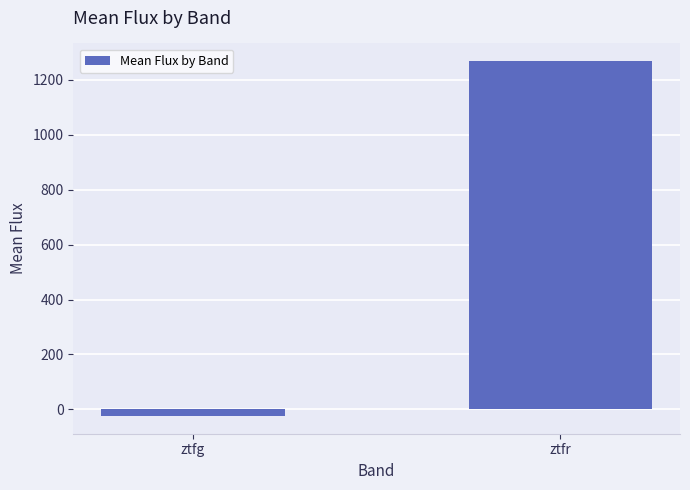

How many values are below zero?

1